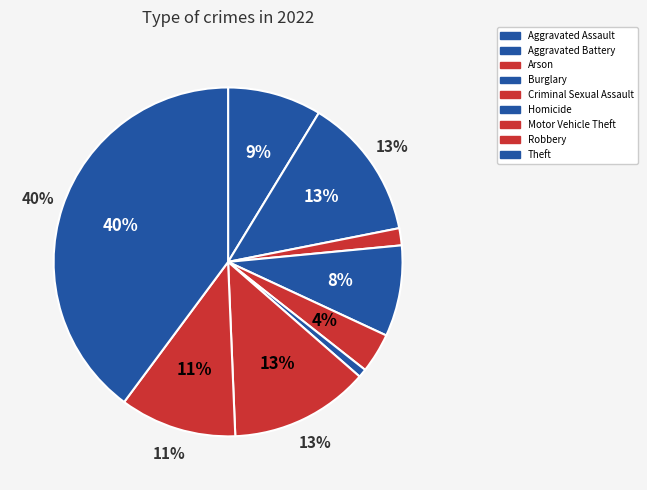

How many segments does this pie chart have?

9